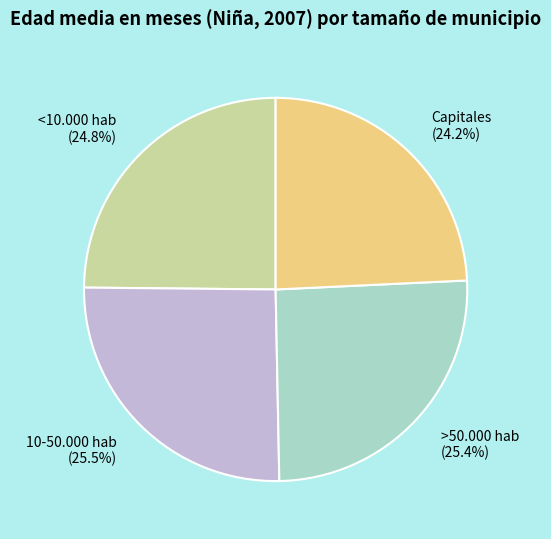

Which has a higher value, >50.000 hab or Capitales?

>50.000 hab